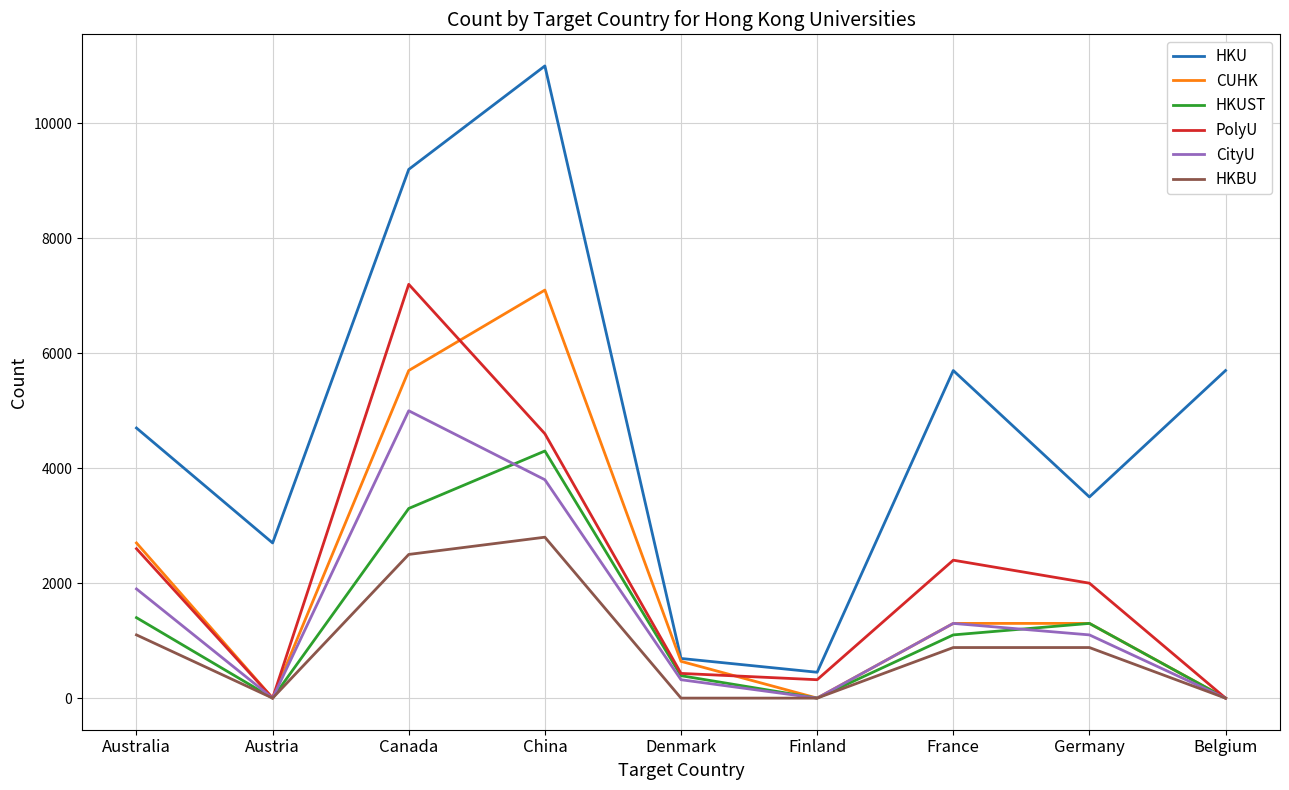

Reading right to left, extract all data points from this chart.

HKU: Belgium=5700	Germany=3500	France=5700	Finland=450	Denmark=690	China=11000	Canada=9200	Austria=2700	Australia=4700
CUHK: Belgium=0	Germany=1300	France=1300	Finland=0	Denmark=640	China=7100	Canada=5700	Austria=0	Australia=2700
HKUST: Belgium=0	Germany=1300	France=1100	Finland=0	Denmark=390	China=4300	Canada=3300	Austria=0	Australia=1400
PolyU: Belgium=0	Germany=2000	France=2400	Finland=320	Denmark=430	China=4600	Canada=7200	Austria=0	Australia=2600
CityU: Belgium=0	Germany=1100	France=1300	Finland=0	Denmark=320	China=3800	Canada=5000	Austria=0	Australia=1900
HKBU: Belgium=0	Germany=880	France=880	Finland=0	Denmark=0	China=2800	Canada=2500	Austria=0	Australia=1100